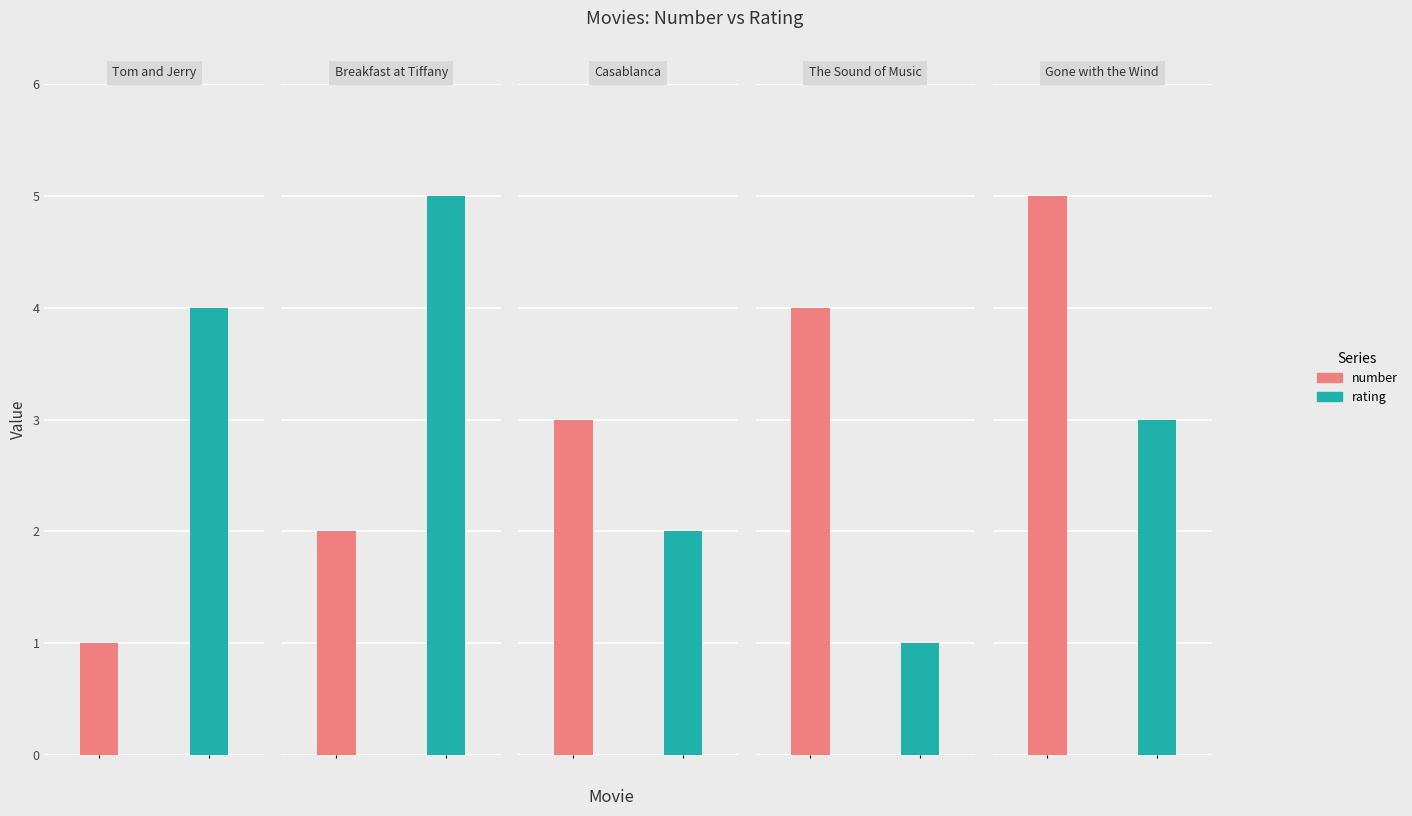

What position from the right is Tom and Jerry?

5